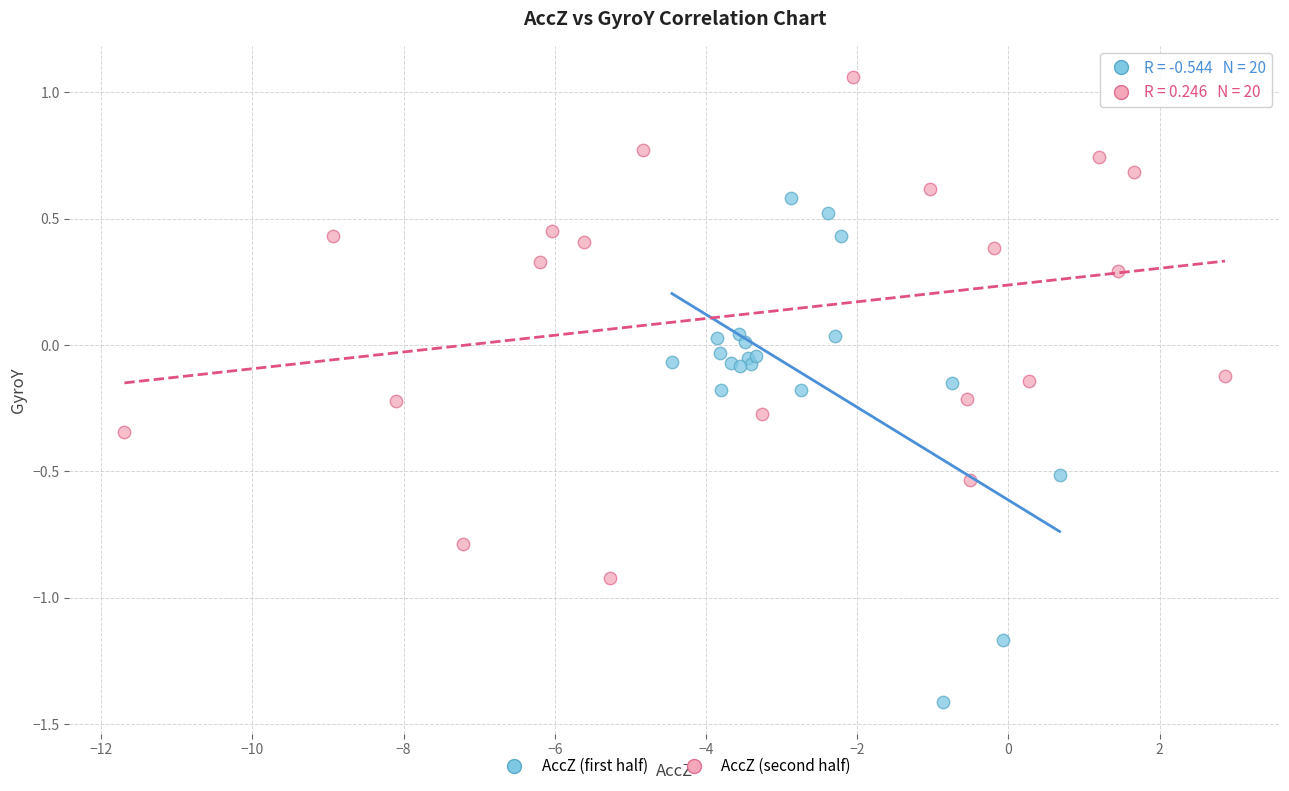

Which series contains the highest Y value?

AccZ (second half)